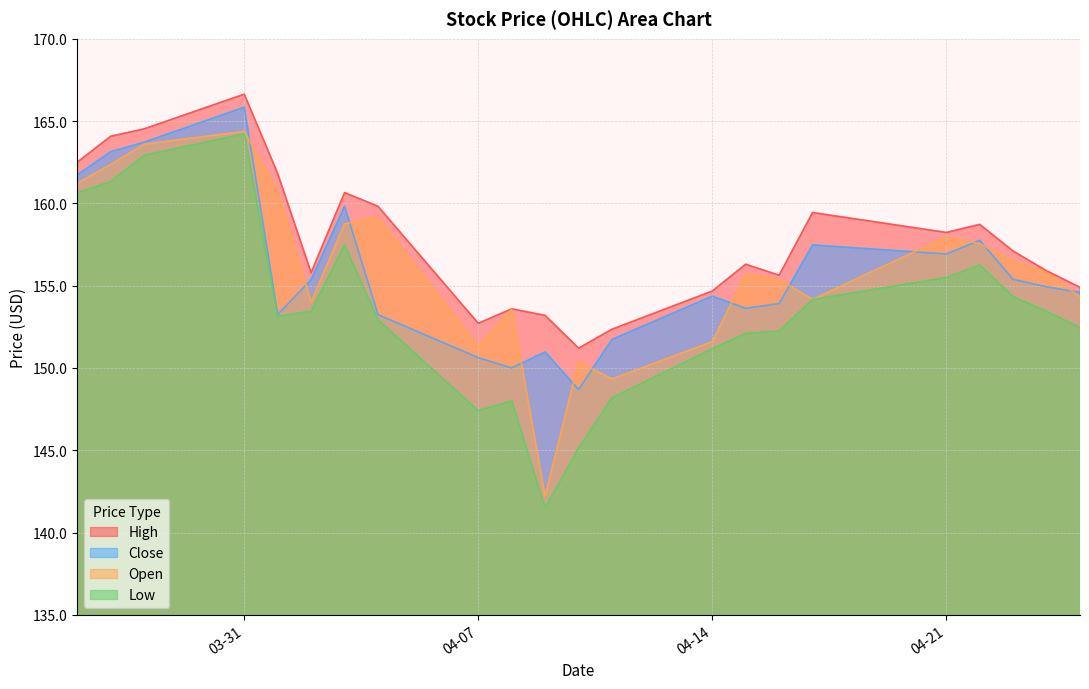

What is the highest value of the Low series?

164.2